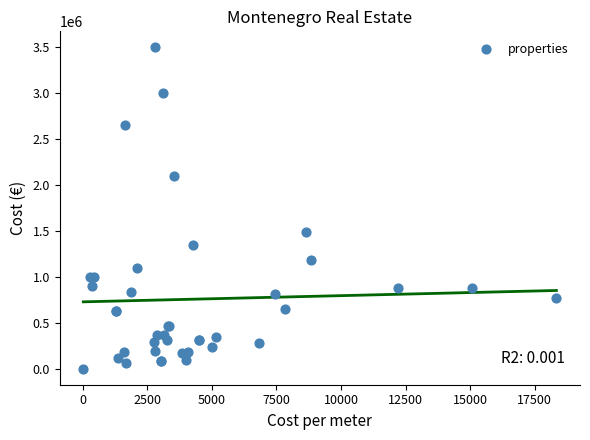

What Y value in the scatter plot is closest to 1750950?

1487000